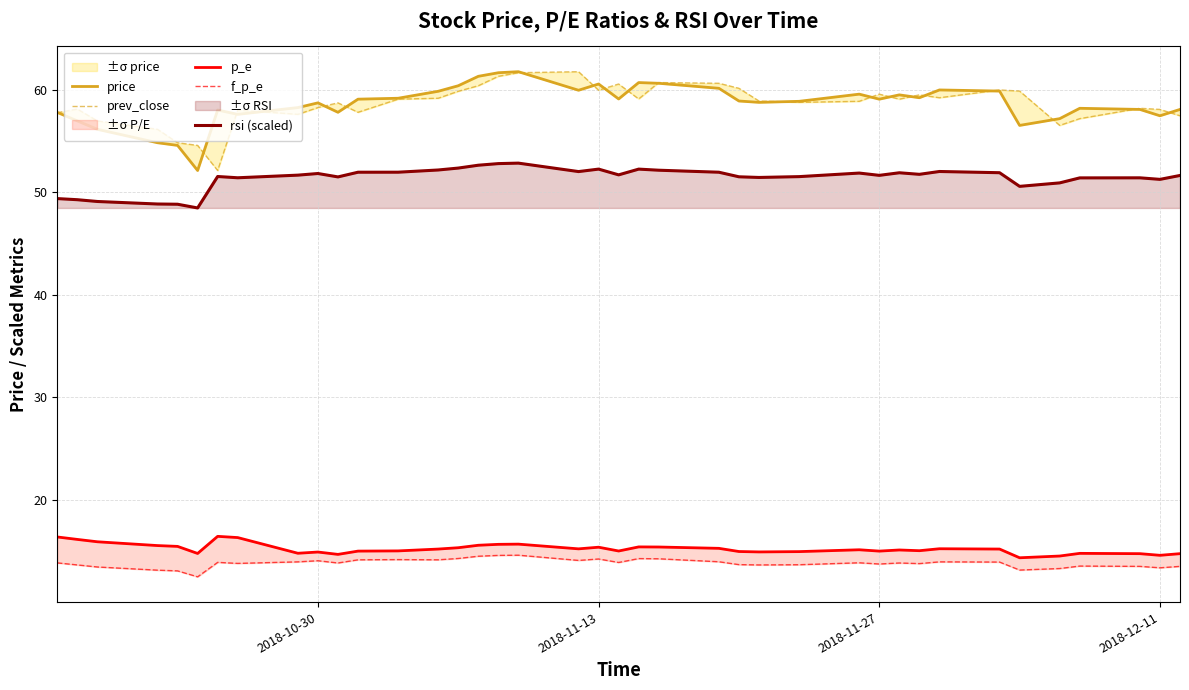

Which series has the widest spread of values?

price